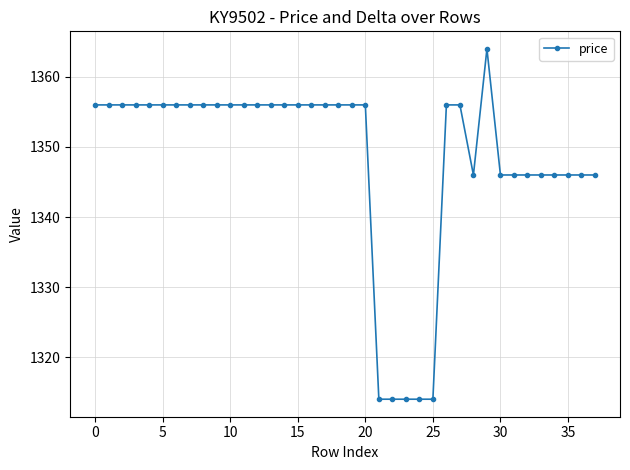

What is the sum of all values?

51236